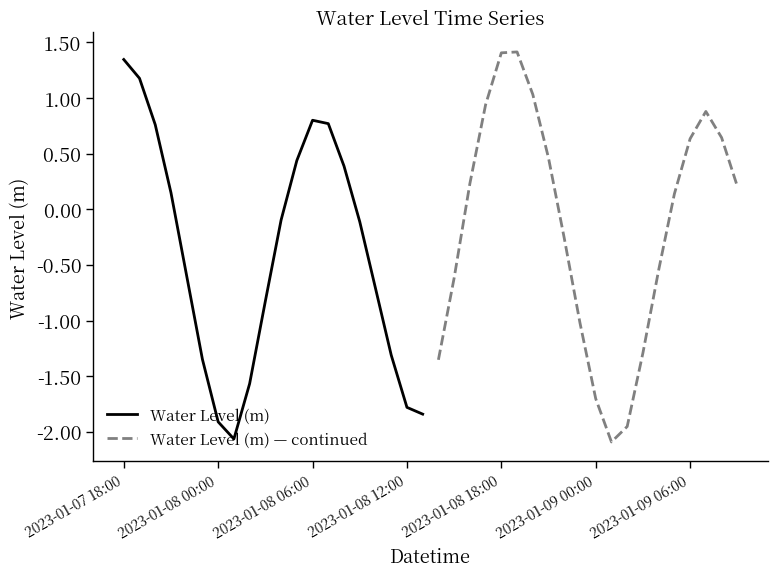

What is the lowest value of the Water Level (m) series?

-2.1